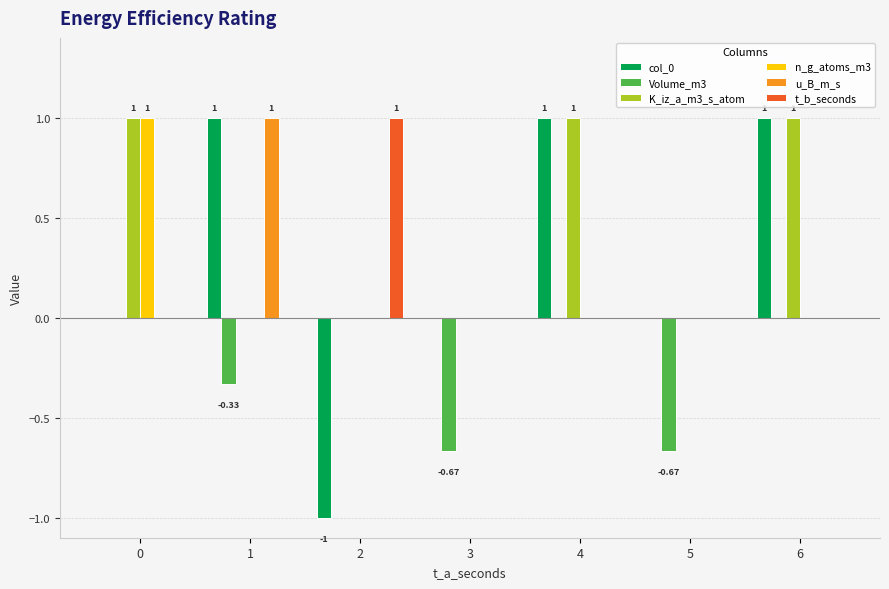

Which series has the largest total across all categories?

K_iz_a_m3_s_atom